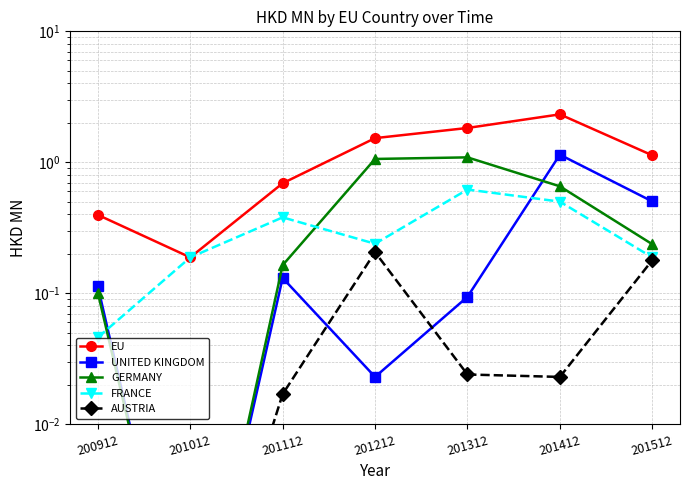

Where does the EU series first go above 1?

201212